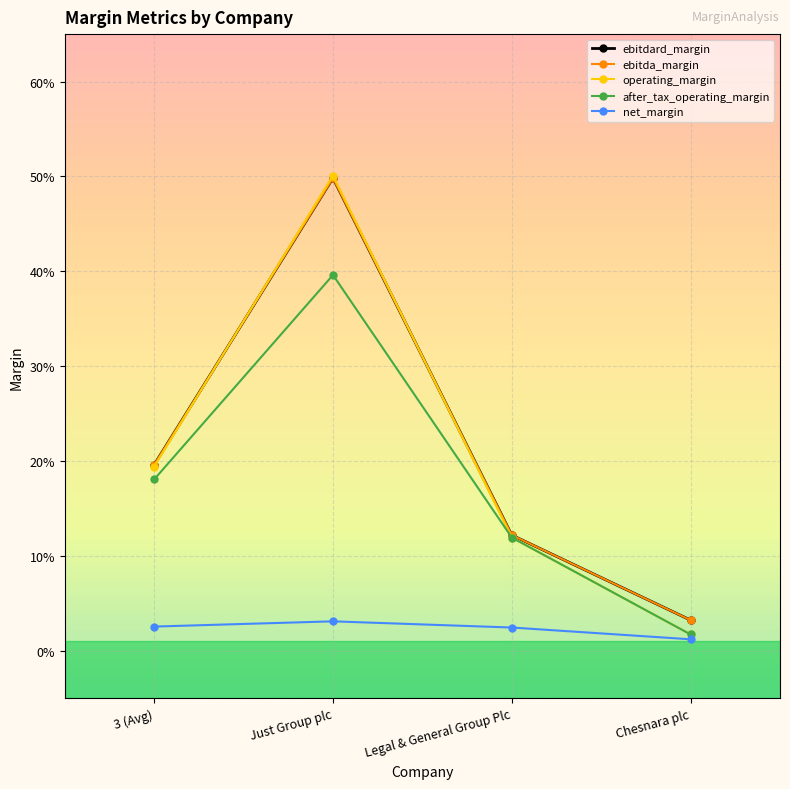

At which category does operating_margin reach its first local peak?

Just Group plc